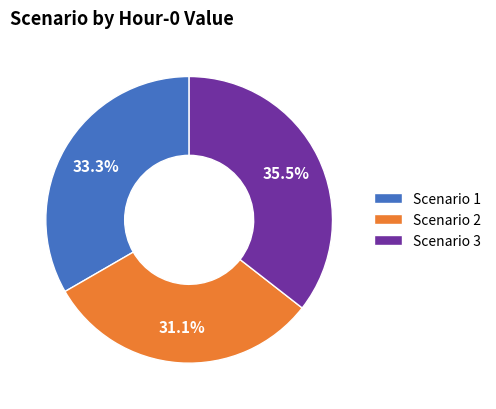

How much of the chart is everything except Scenario 2?

68.9%